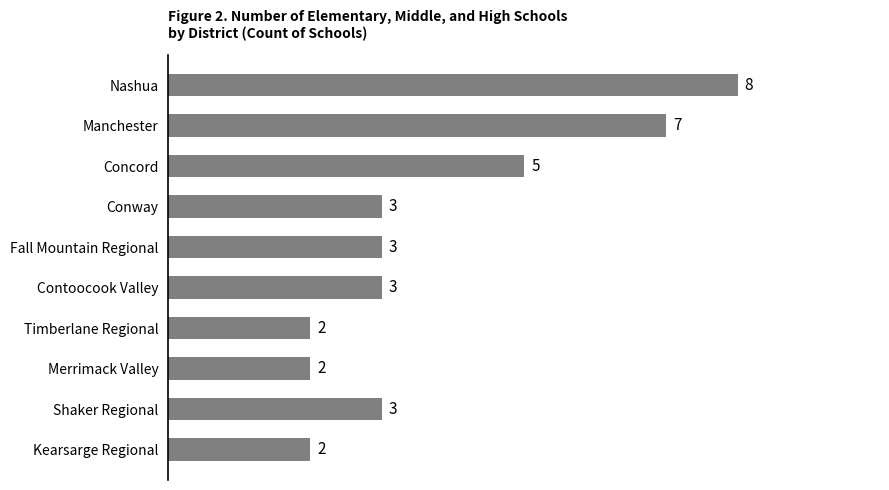

What is the difference between the maximum and minimum values?

6